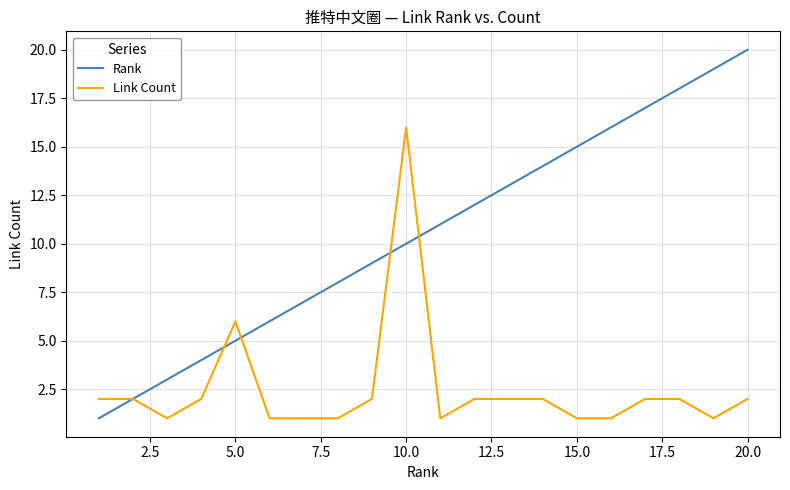

Is this an area chart (filled region under the line)?

No